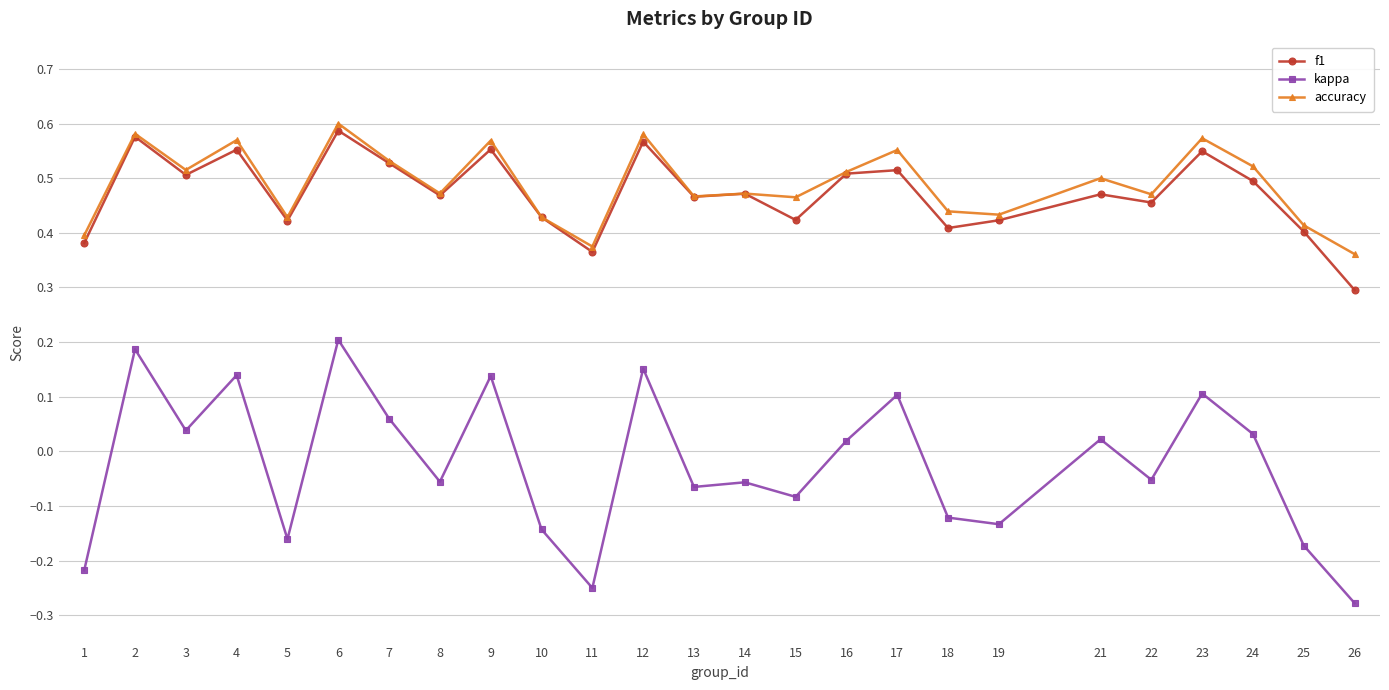

Which category has the lowest value across all series?

26